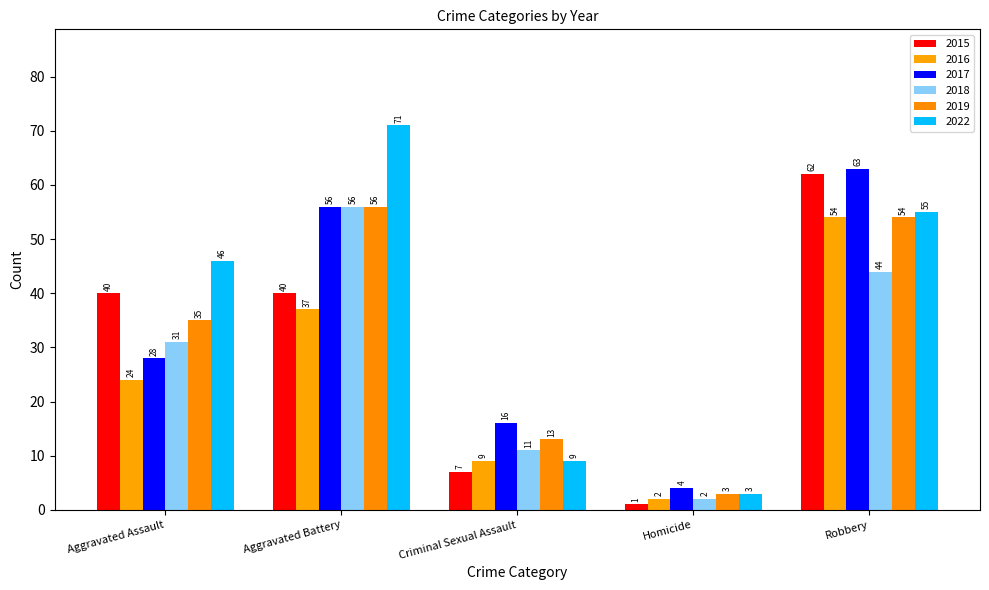

What is the sum of the 2018 values at Criminal Sexual Assault and Robbery?

55